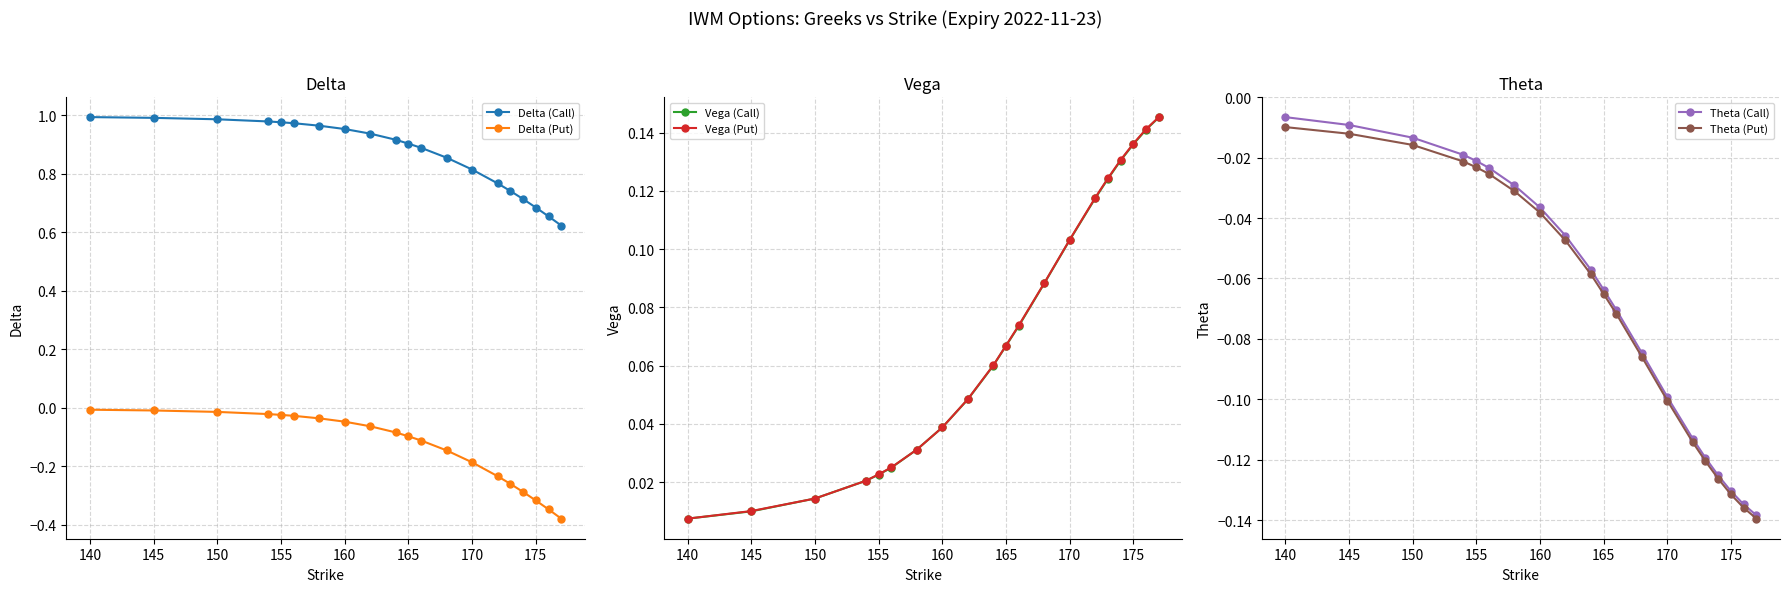

Is it true that Delta (Call) equals 0.4 at 160?

False